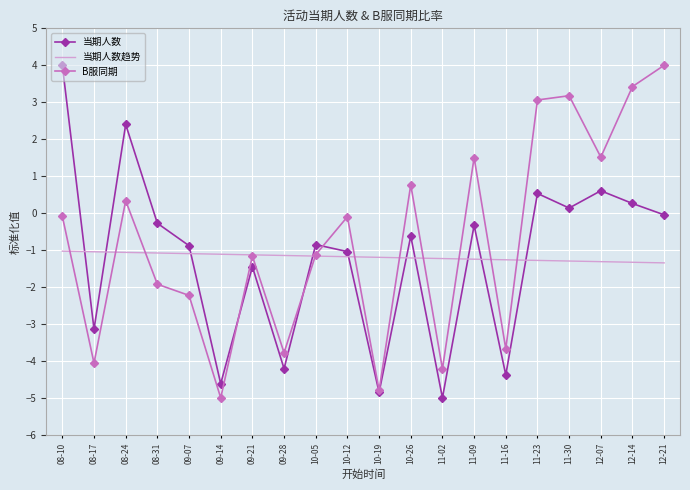

Which series ends up on top after the final intersection of 当期人数 and 当期人数趋势?

当期人数